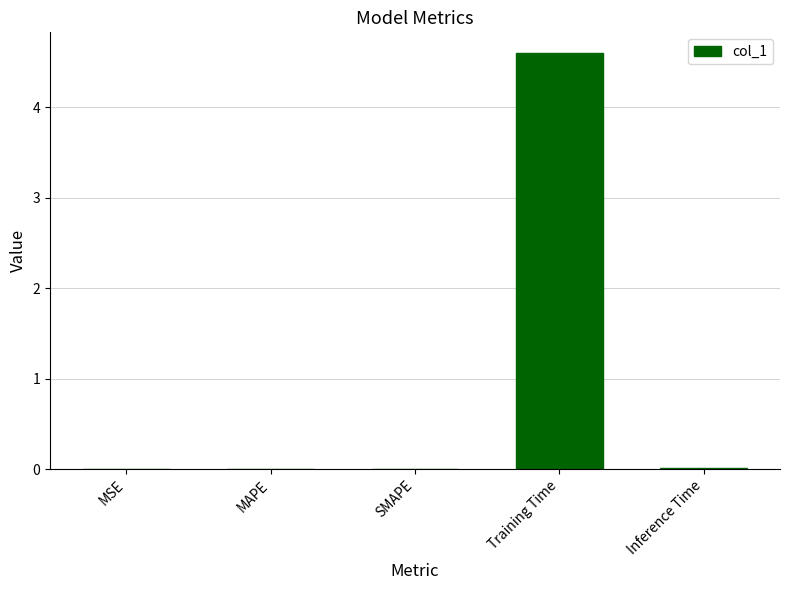

The chart shows a value of 1.4 at Training Time. True or false?

False